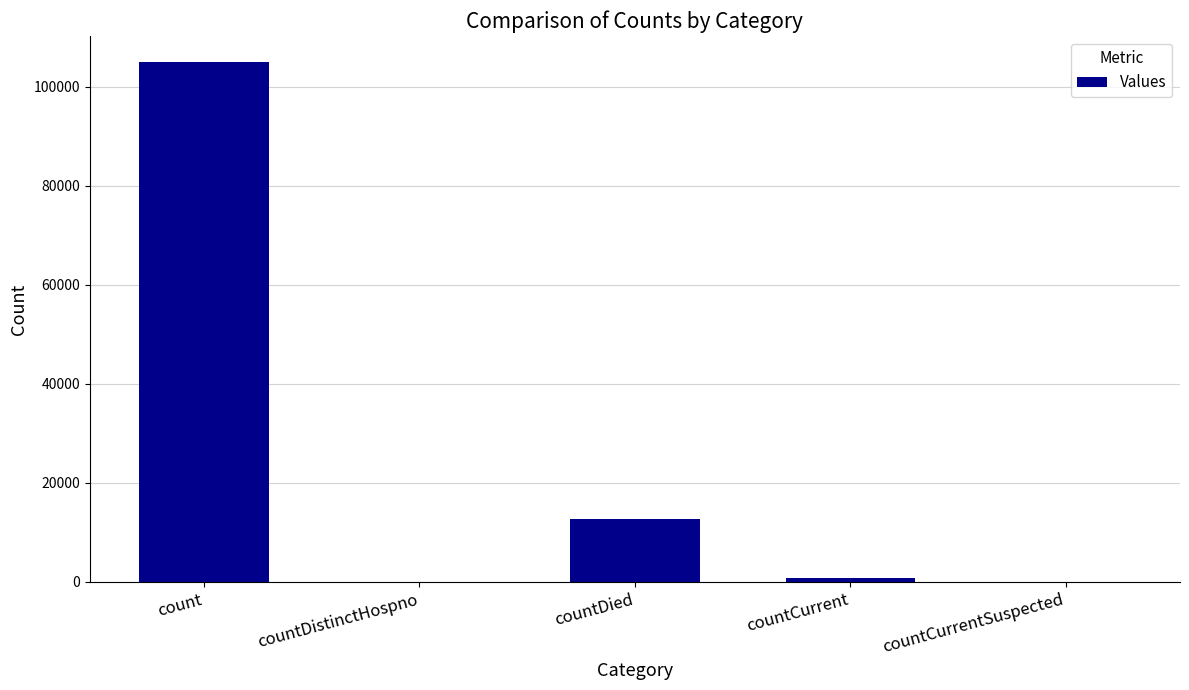

What is the sum of the values at count and countDied?

117574